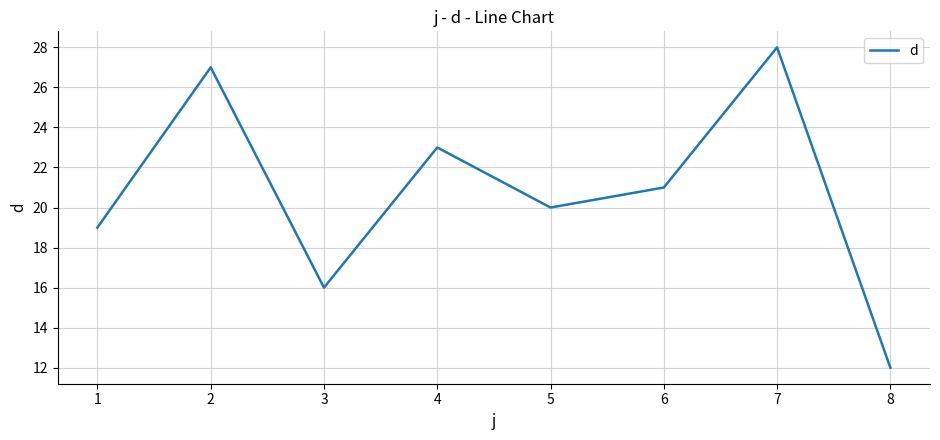

How many lines are shown in the chart?

1